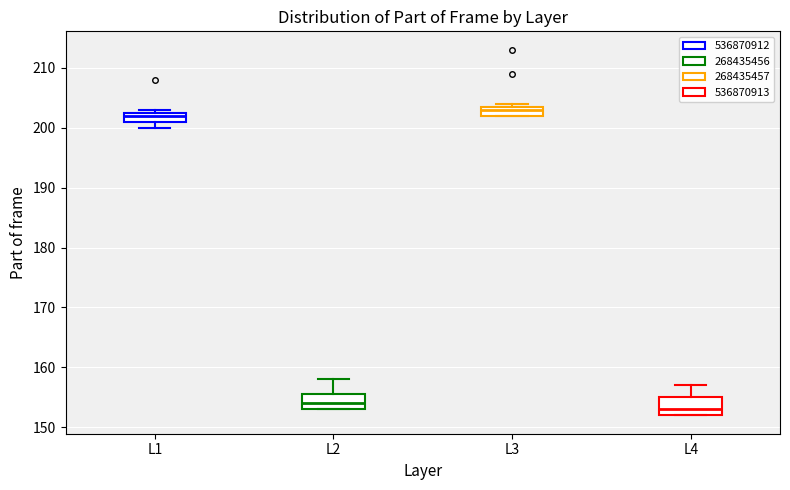

Which box's median line is the lowest?

L4